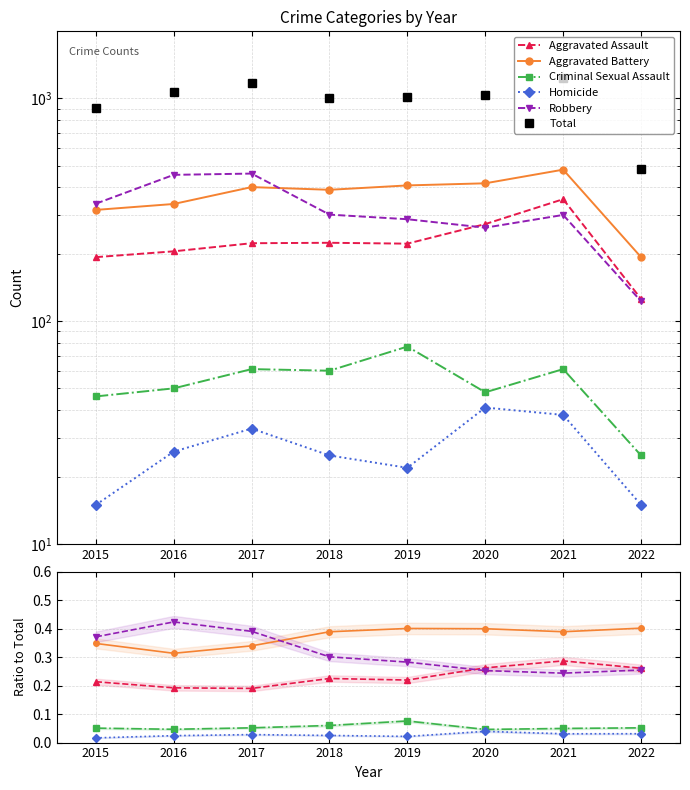

True or false: Aggravated Battery and Homicide cross at least once.

False